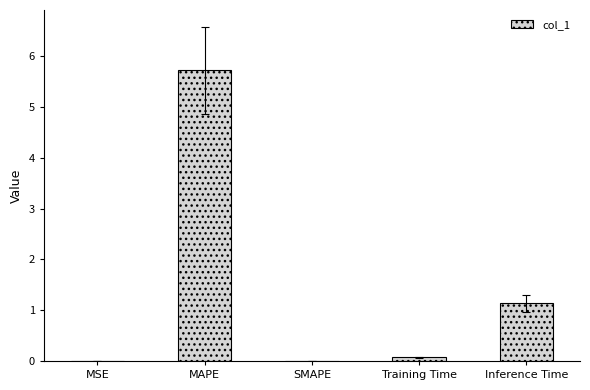

The chart shows a value of 5.7 at MAPE. True or false?

True